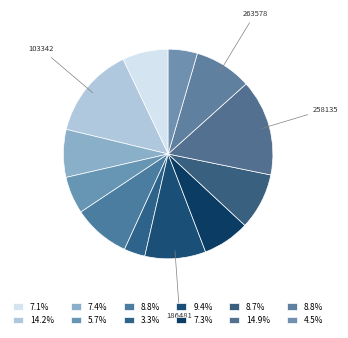

How many segments does this pie chart have?

12